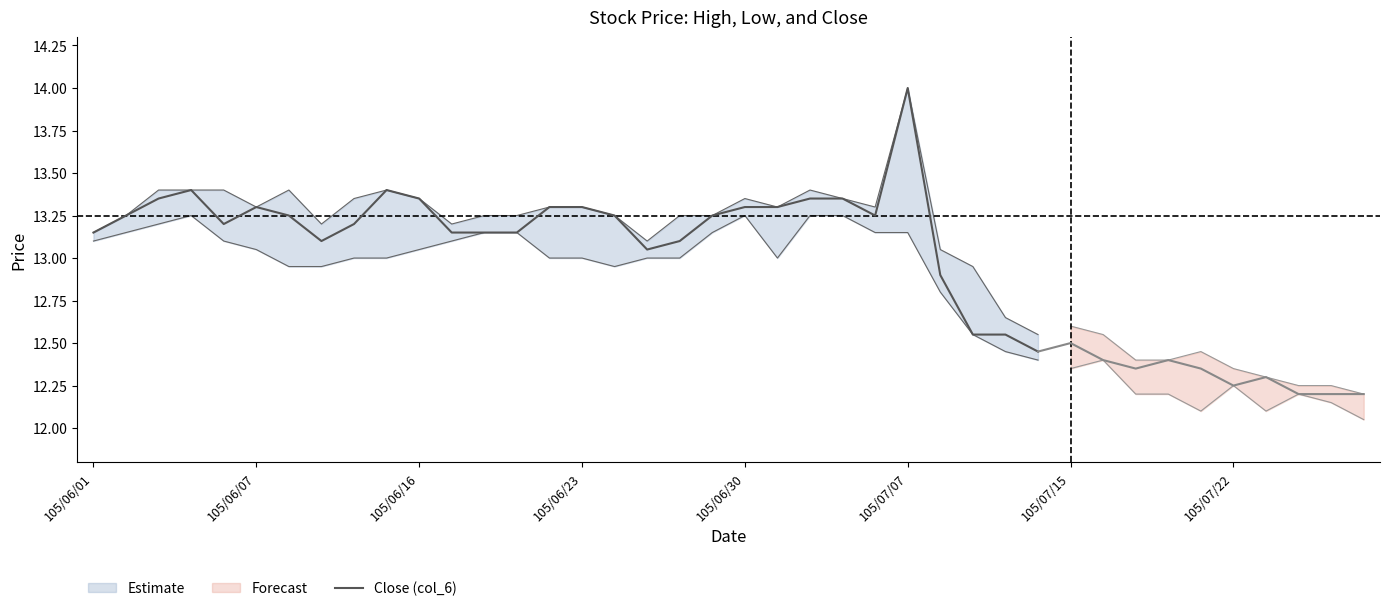

How many data points in Low (col_5) are less than 13?

7